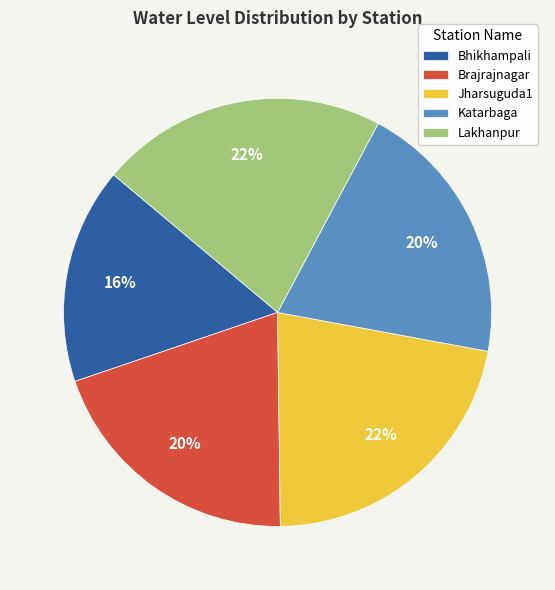

Is the sum of Brajrajnagar and Lakhanpur greater than half?

No